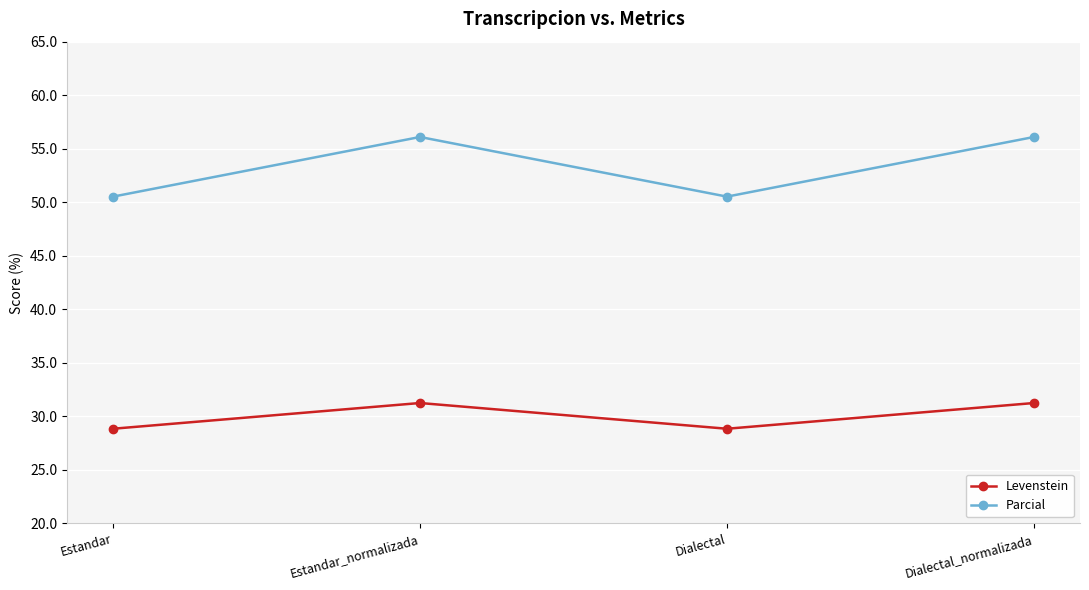

Rank the series by their maximum value, from highest to lowest.

Parcial, Levenstein